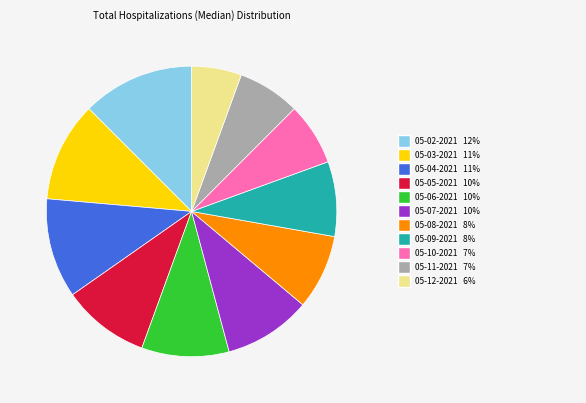

Is there any slice that represents more than half of the pie?

No